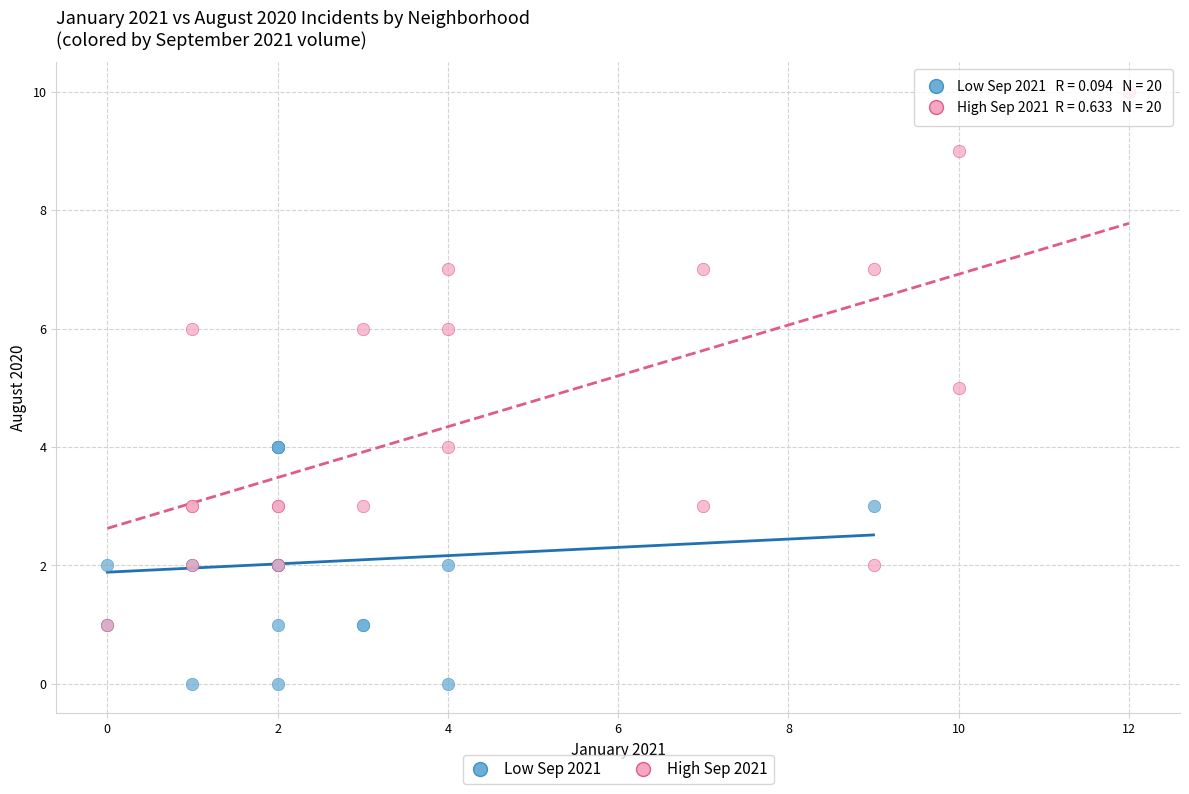

What are all the series names shown in the legend?

Low Sep 2021, High Sep 2021